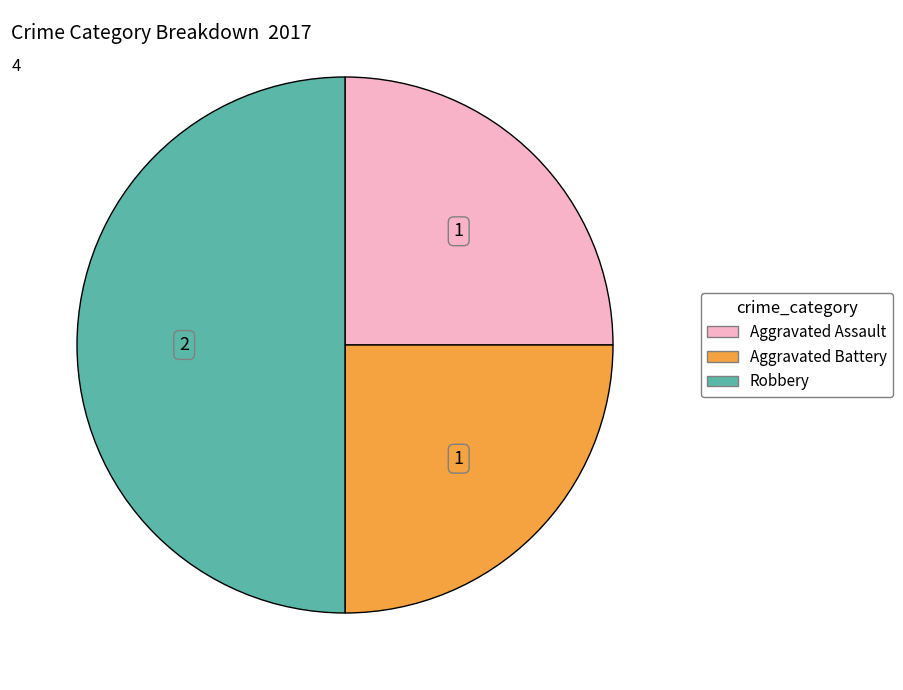

How many segments does this pie chart have?

3